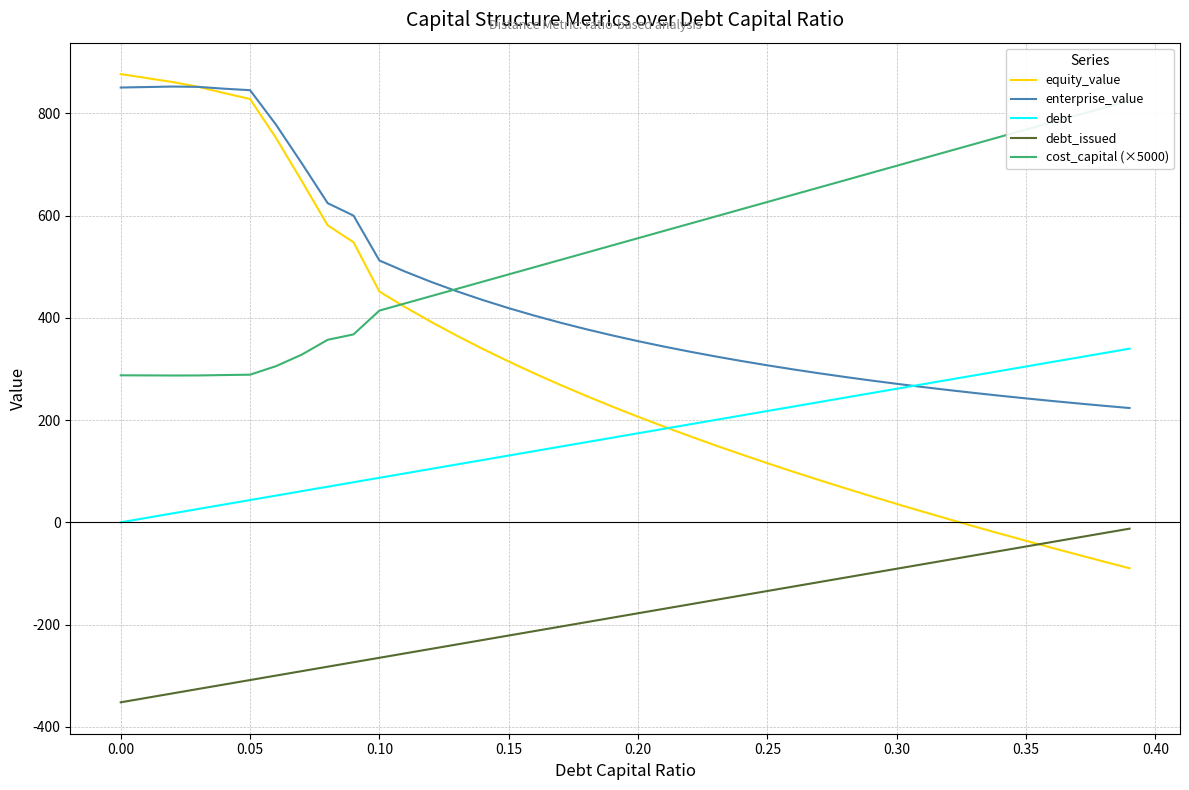

How many data points in cost_capital (×5000) are above 555?

20